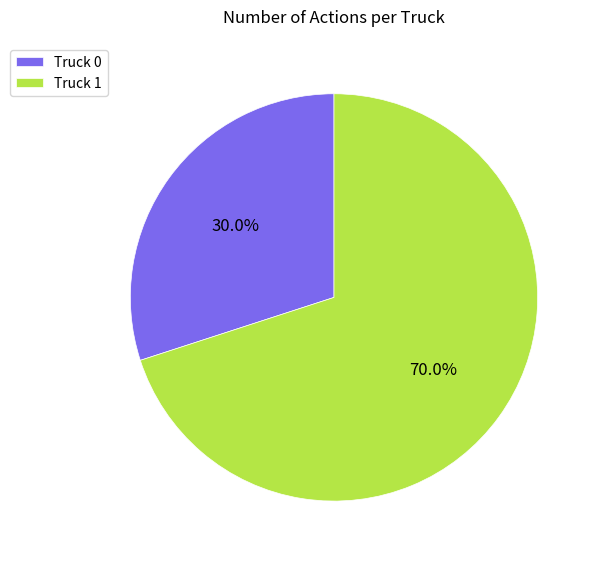

How many slices are in this pie chart?

2